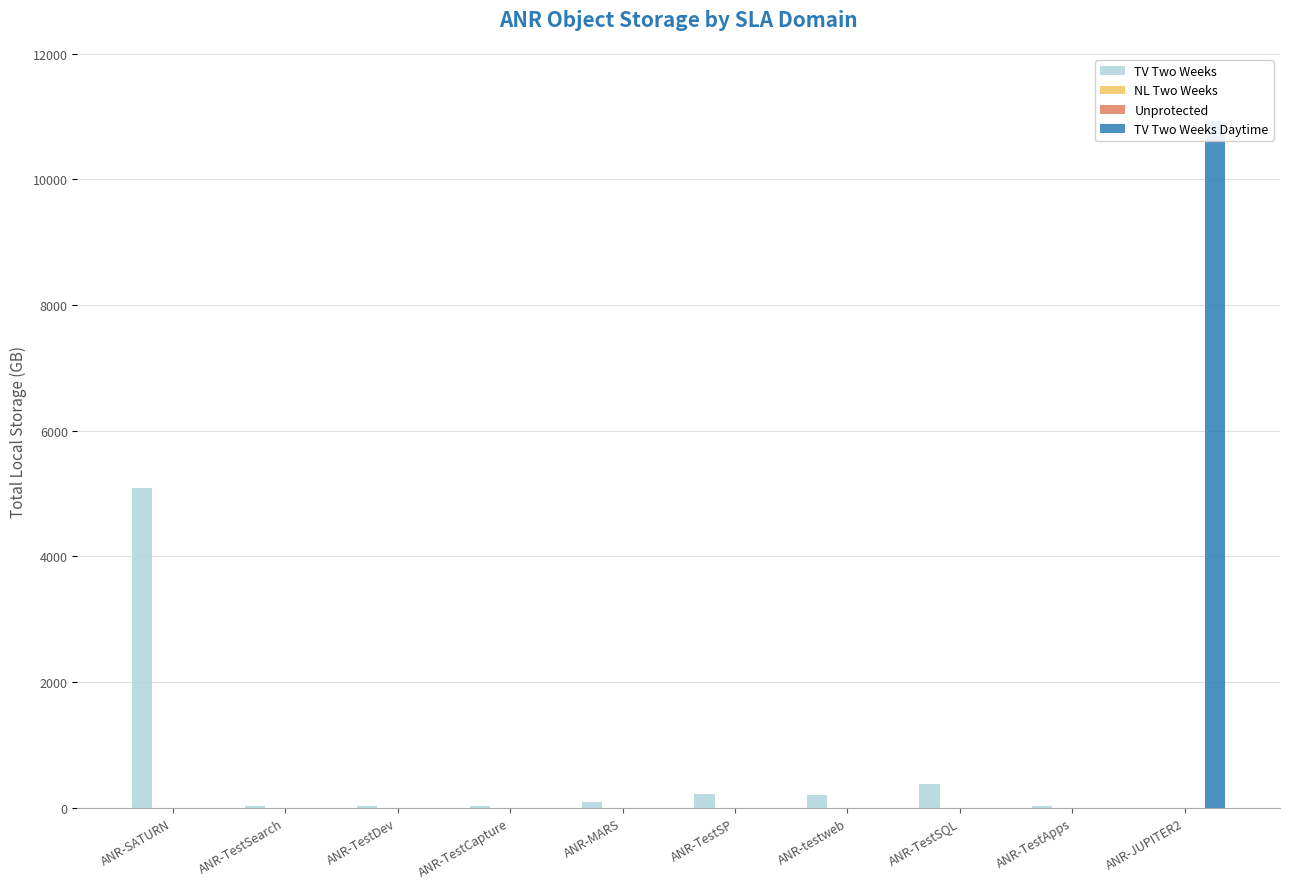

At which label does TV Two Weeks reach its minimum?

ANR-JUPITER2